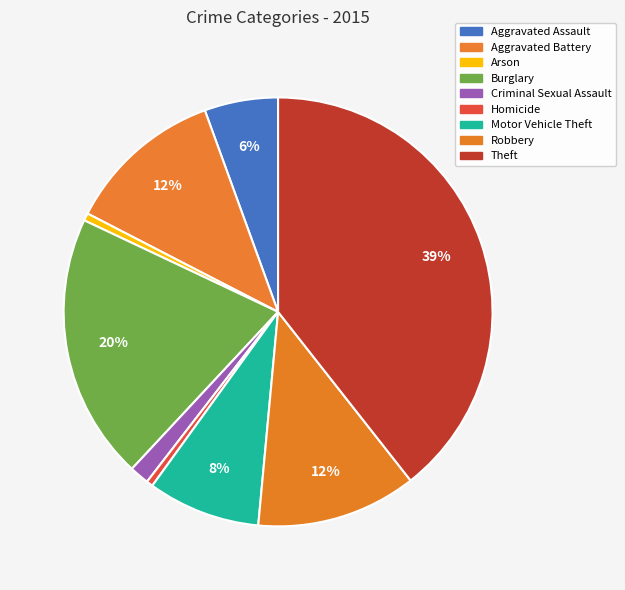

True or false: Homicide accounts for 0% of the total.

True